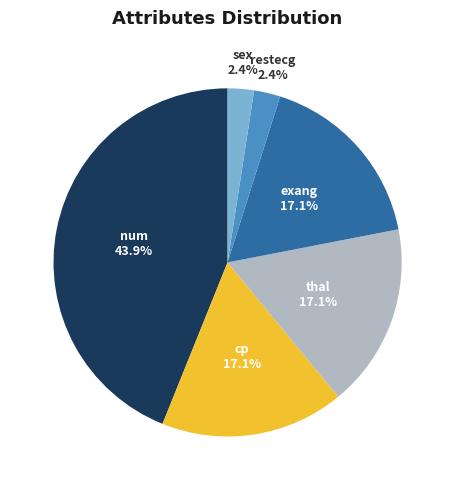

Is there a majority slice in this chart?

No